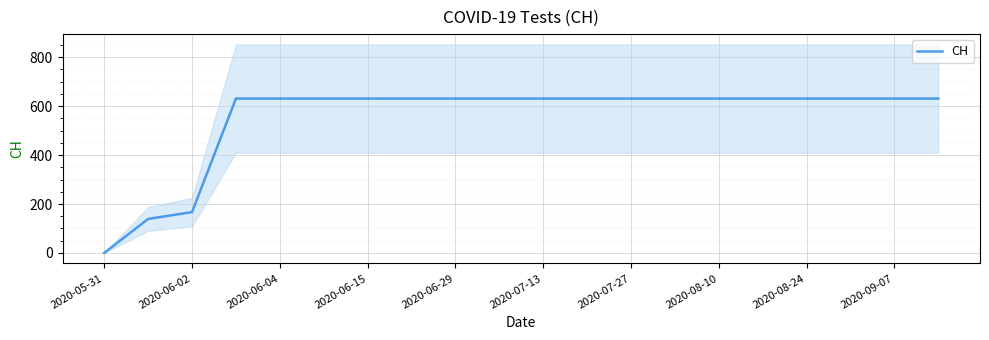

What is the greatest value displayed?

631